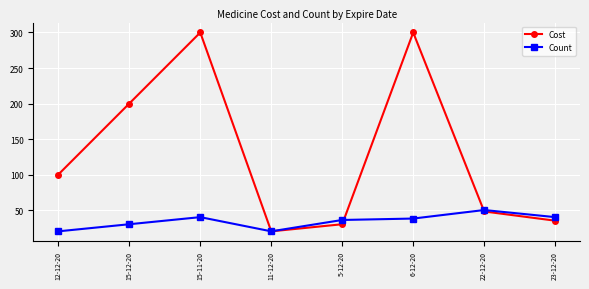

What is the minimum value shown in the chart?

20